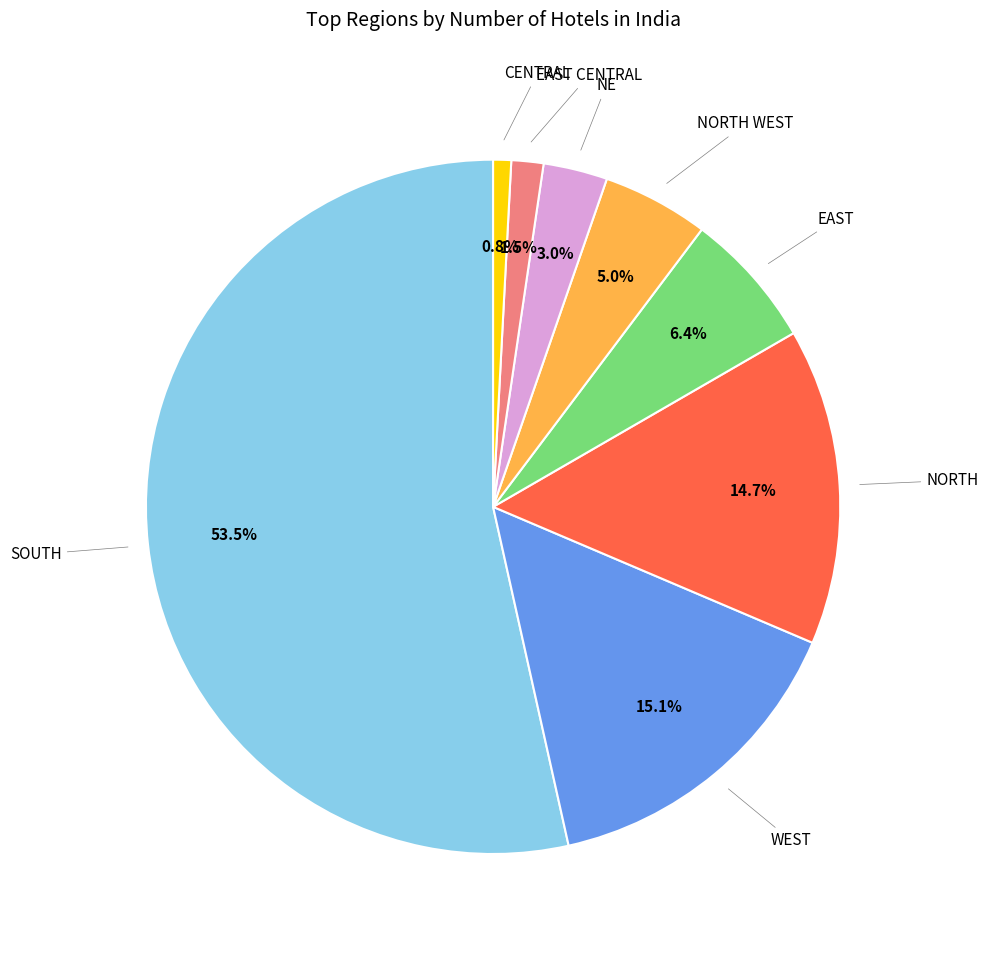

Does any single category account for the majority?

Yes